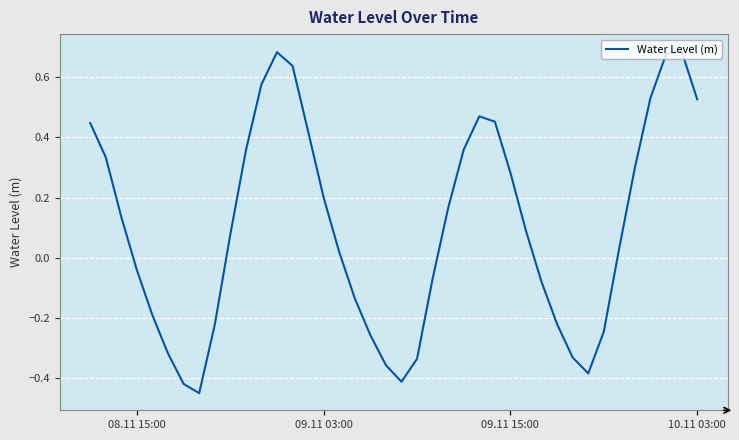

What is the difference between the maximum and minimum values?

1.1